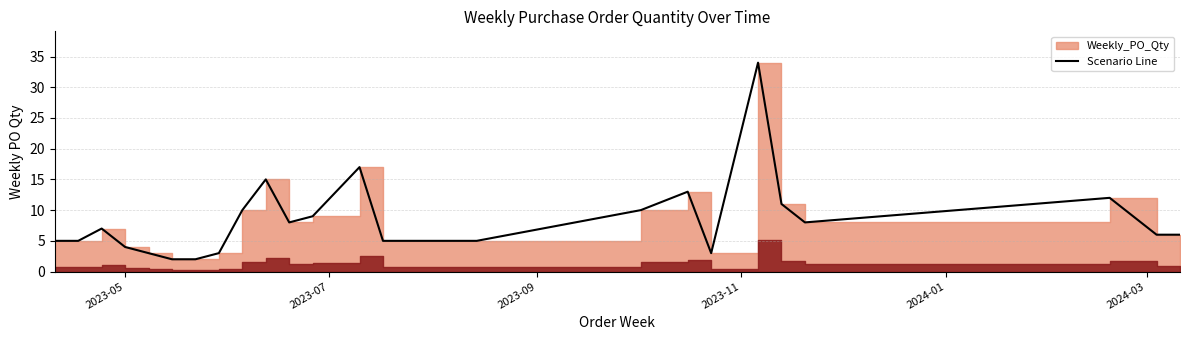

What is the label of the 5th point from the left?

2024-01